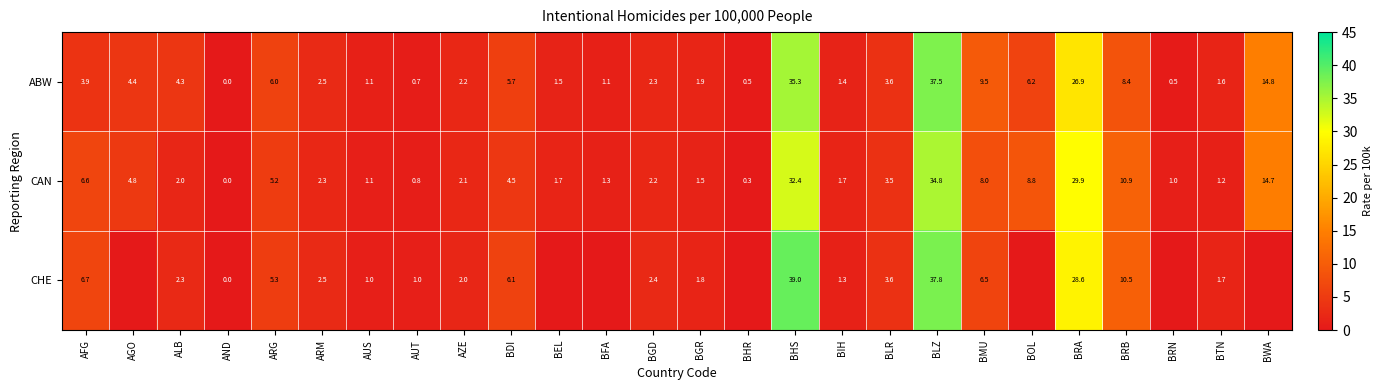

How many positive values does the CAN series have?

25